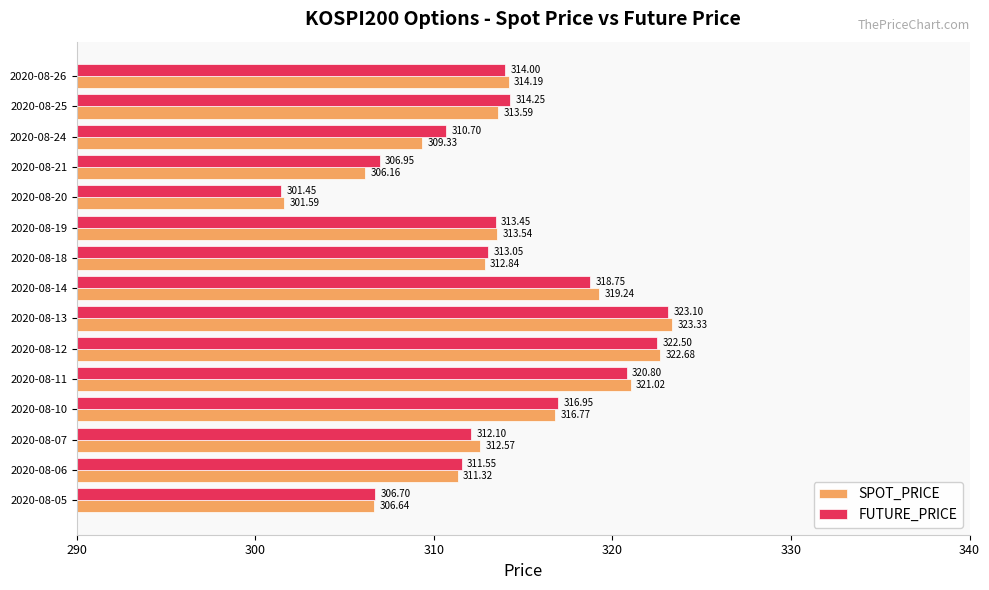

What are all the series names shown in the legend?

SPOT_PRICE, FUTURE_PRICE